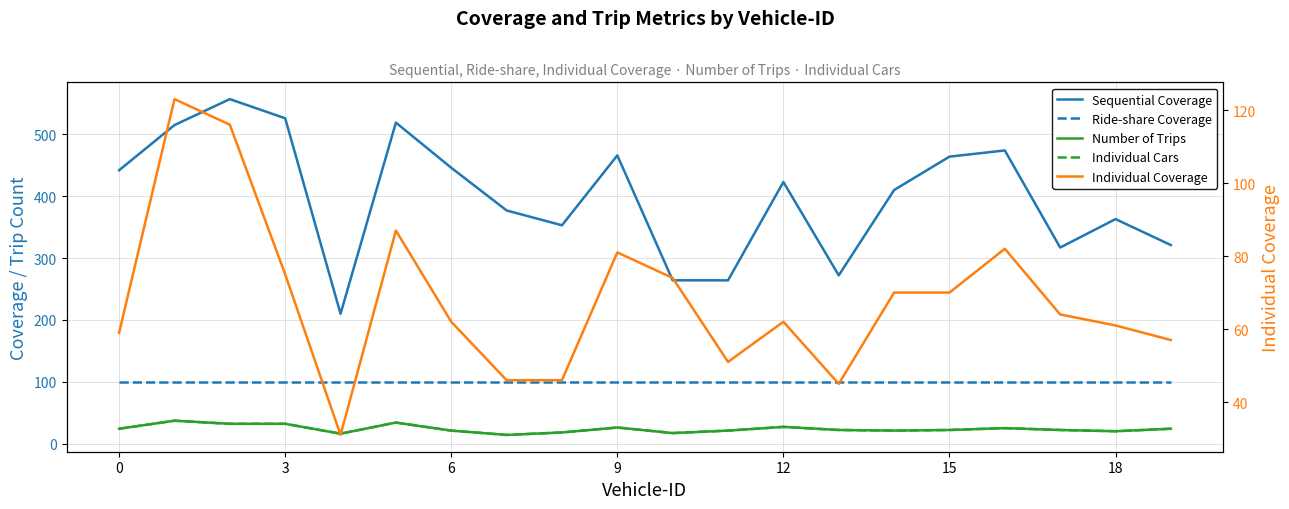

True or false: Number of Trips has more than 1 interior local peaks.

True